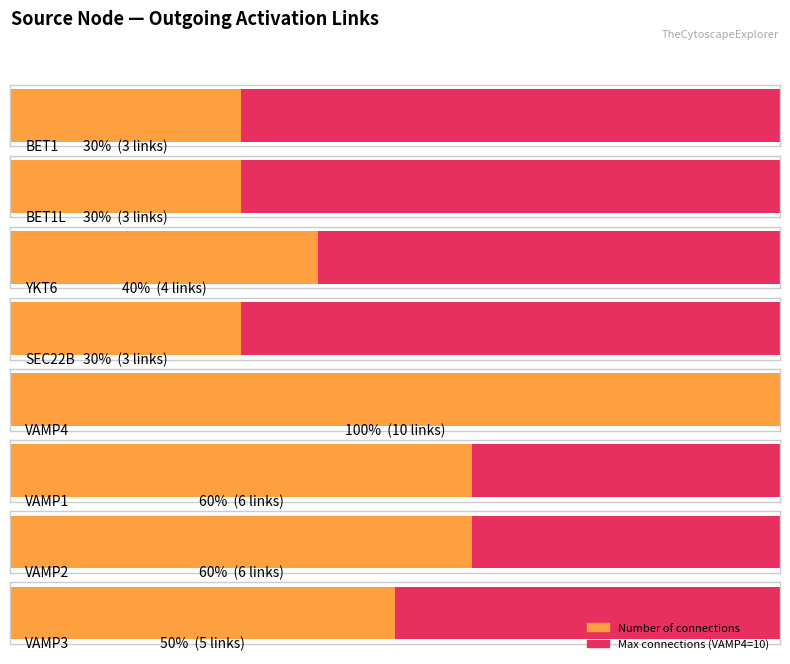

Between YKT6 and SEC22B, which is larger?

YKT6